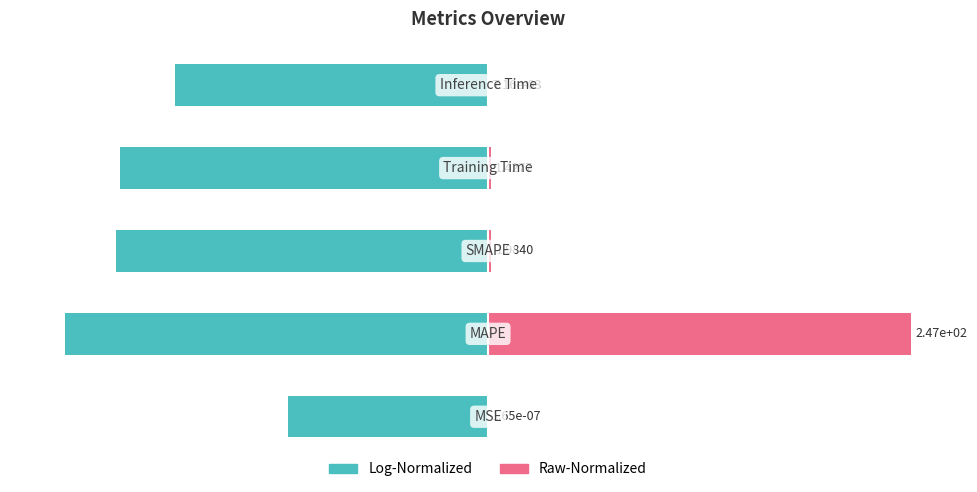

What is the value of the col_1 (log-normalized) bar at the 1st from the left?

-47.2